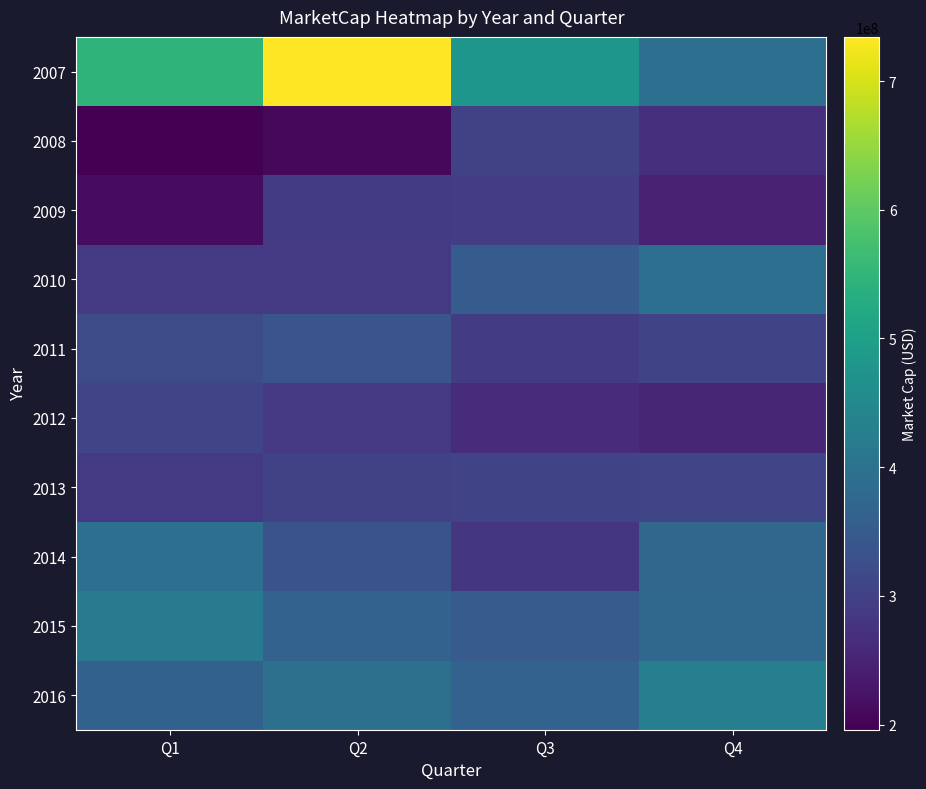

Reading right to left, transcribe all the data shown in this chart.

2007: Q4=392664672.4	Q3=477817937.5	Q2=734296915.4	Q1=546767950.7
2008: Q4=267661213.0	Q3=302215716.0	Q2=207429877.8	Q1=196057745.5
2009: Q4=249423182.4	Q3=294397528.9	Q2=291675391.5	Q1=213064803.1
2010: Q4=392066493.6	Q3=353632017.1	Q2=288212745.0	Q1=287029220.8
2011: Q4=306617751.4	Q3=291600051.6	Q2=337045300.5	Q1=319477930.6
2012: Q4=253317627.0	Q3=263901410.7	Q2=284596905.4	Q1=307944144.0
2013: Q4=308929321.7	Q3=306270732.2	Q2=299773291.9	Q1=286500501.1
2014: Q4=374190390.6	Q3=281684024.5	Q2=333289310.2	Q1=393166057.7
2015: Q4=376078932.3	Q3=350619579.1	Q2=365045715.2	Q1=419799842.6
2016: Q4=425996628.5	Q3=365620406.6	Q2=393732027.0	Q1=362171919.7